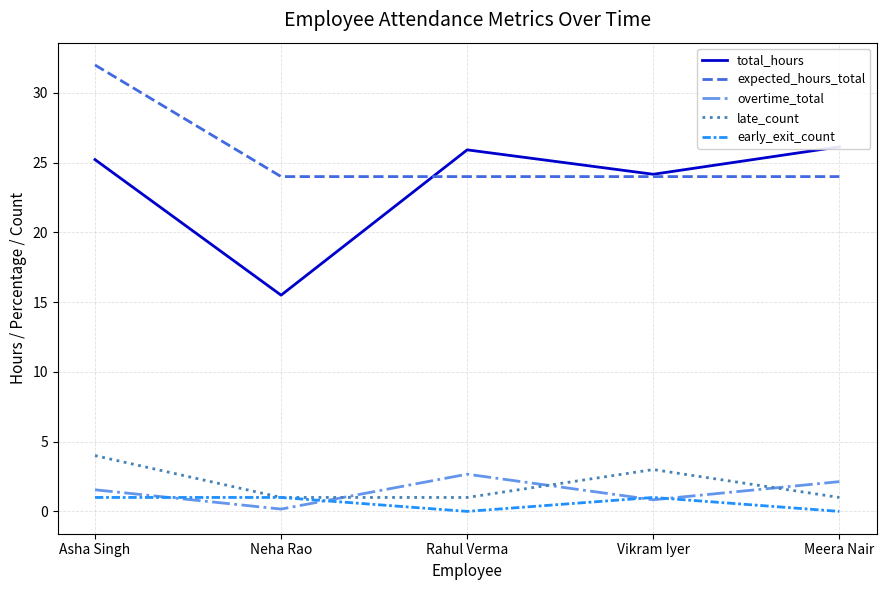

True or false: total_hours and early_exit_count intersect in this chart.

False